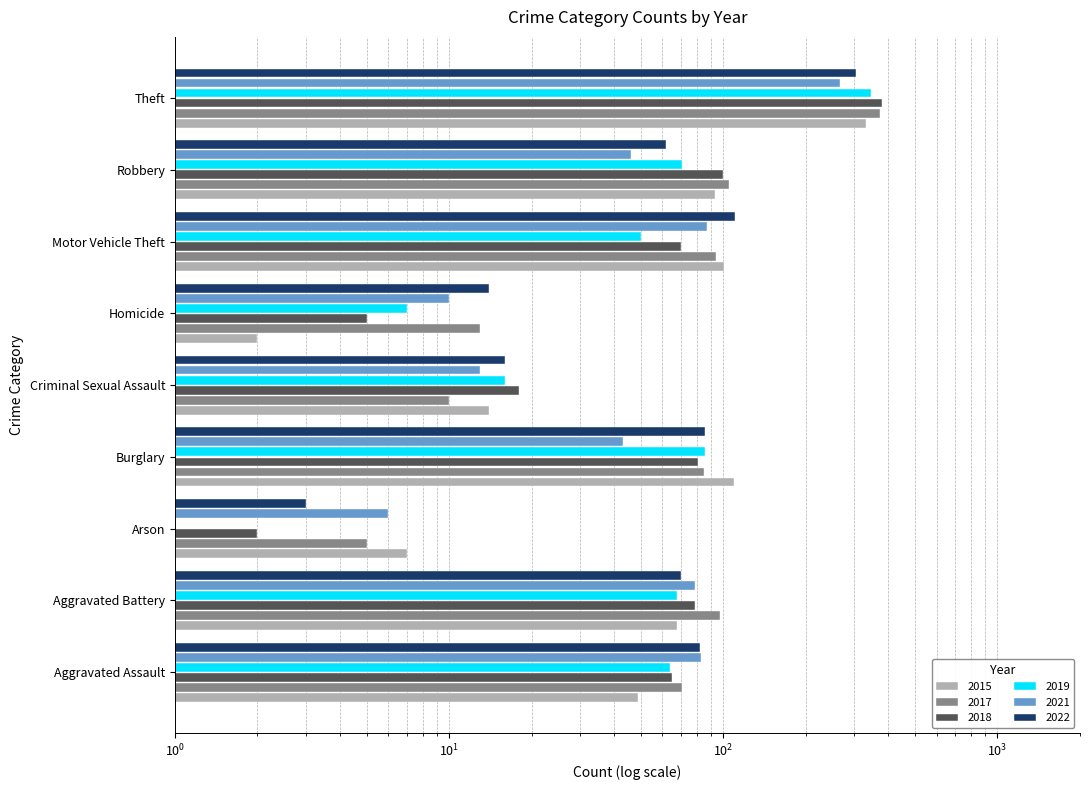

Rank the series by their maximum value, from highest to lowest.

2018, 2017, 2019, 2015, 2022, 2021